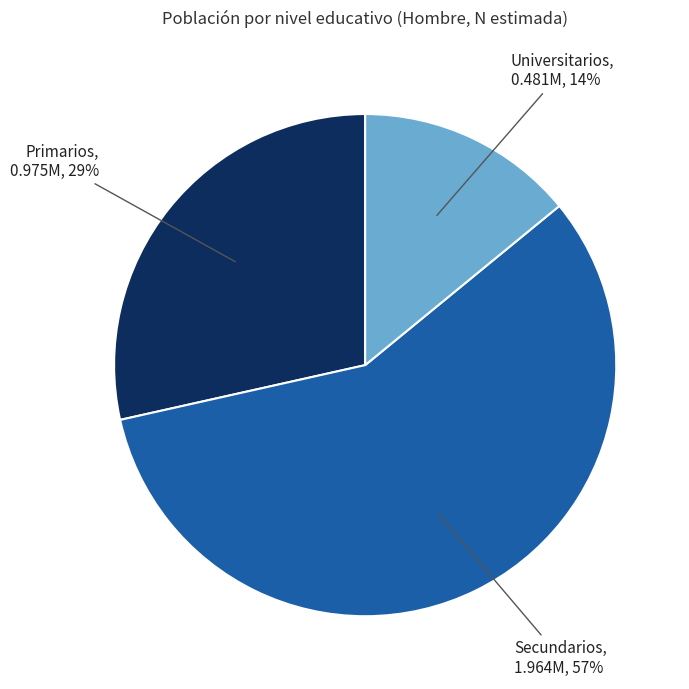

Count the number of slices in the pie.

3